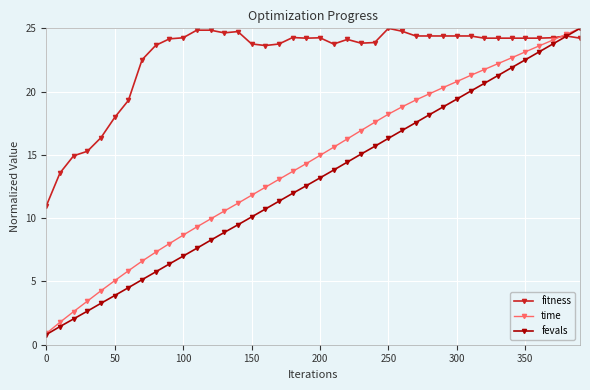

How many intersections are there between time and fitness?

1